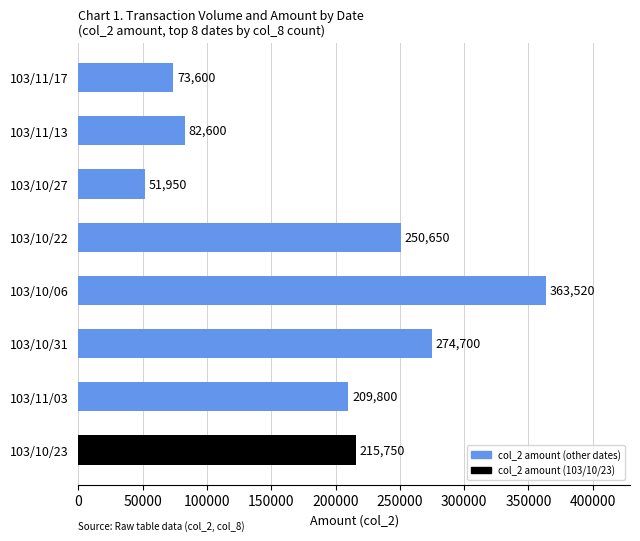

The value at 103/10/27 is 69358. True or false?

False